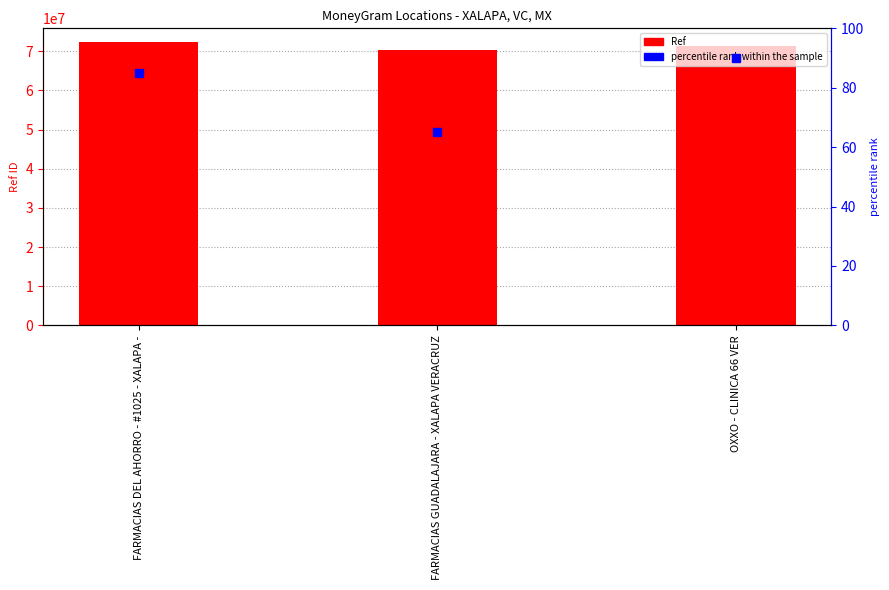

What is the label of the 3rd bar from the left?

OXXO - CLINICA 66 VER